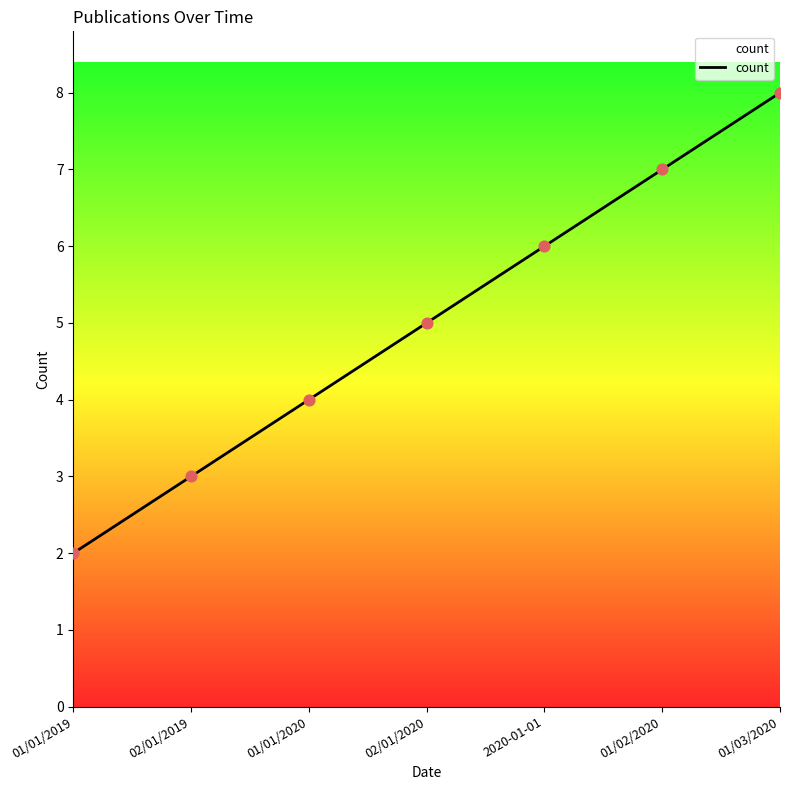

What is the change in value from 01/02/2020 to 01/03/2020?

+1